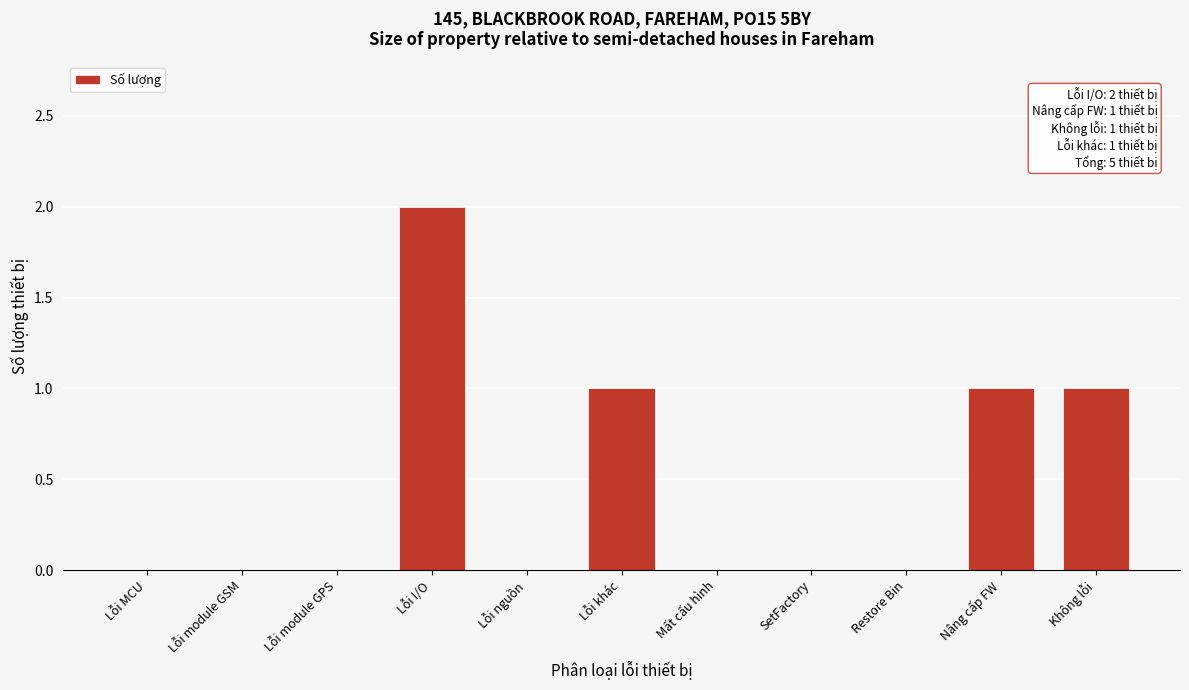

Reading left to right, what are all the values shown in this chart?

Lỗi MCU=0	Lỗi module GSM=0	Lỗi module GPS=0	Lỗi I/O=2	Lỗi nguồn=0	Lỗi khác=1	Mất cấu hình=0	SetFactory=0	Restore Bin=0	Nâng cấp FW=1	Không lỗi=1